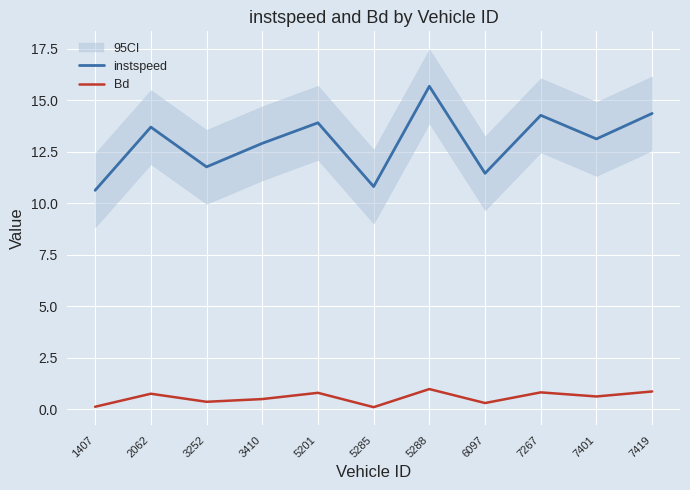

At which category is the sum across all series the highest?

5288